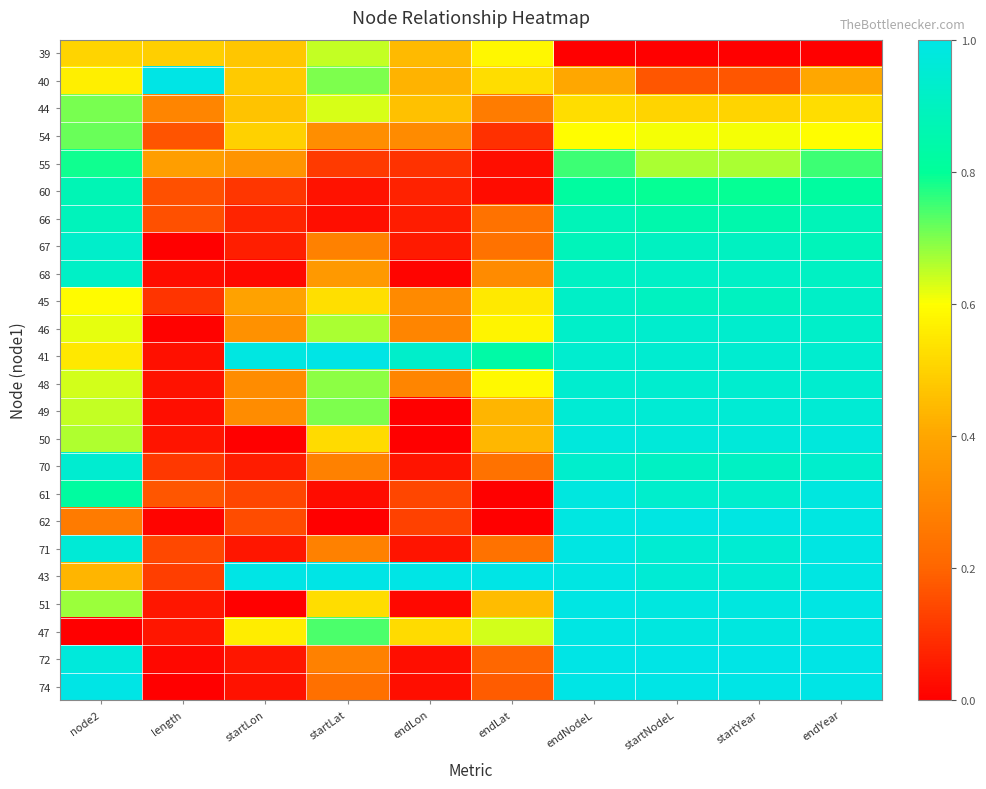

What is the total value across all series at length?

3.6